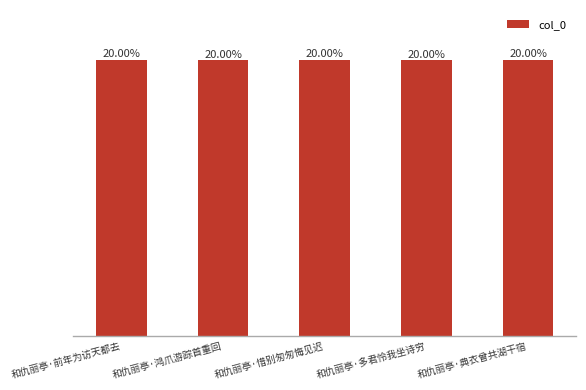

Rank the categories by value from lowest to highest.

和仇丽亭·鸿爪游踪首重回, 和仇丽亭·多君怜我坐诗穷, 和仇丽亭·前年为访天都去, 和仇丽亭·典衣曾共湖干宿, 和仇丽亭·惜别匆匆悔见迟